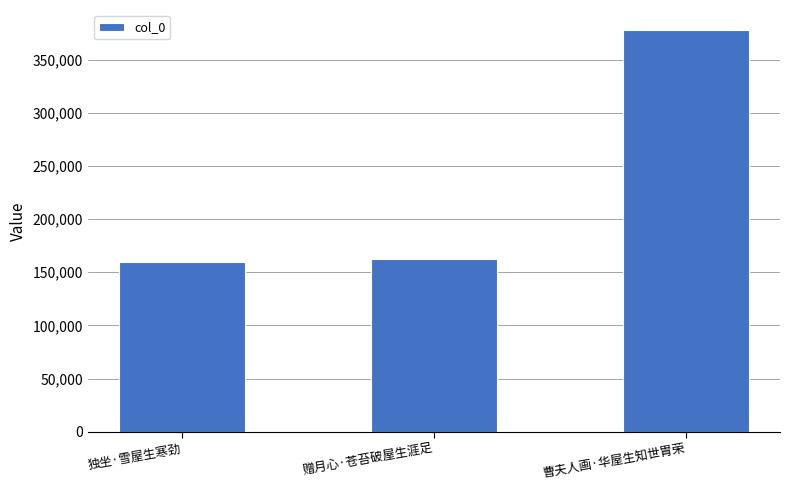

Where is the data nearest to the value 268889?

赠月心·苍苔破屋生涯足